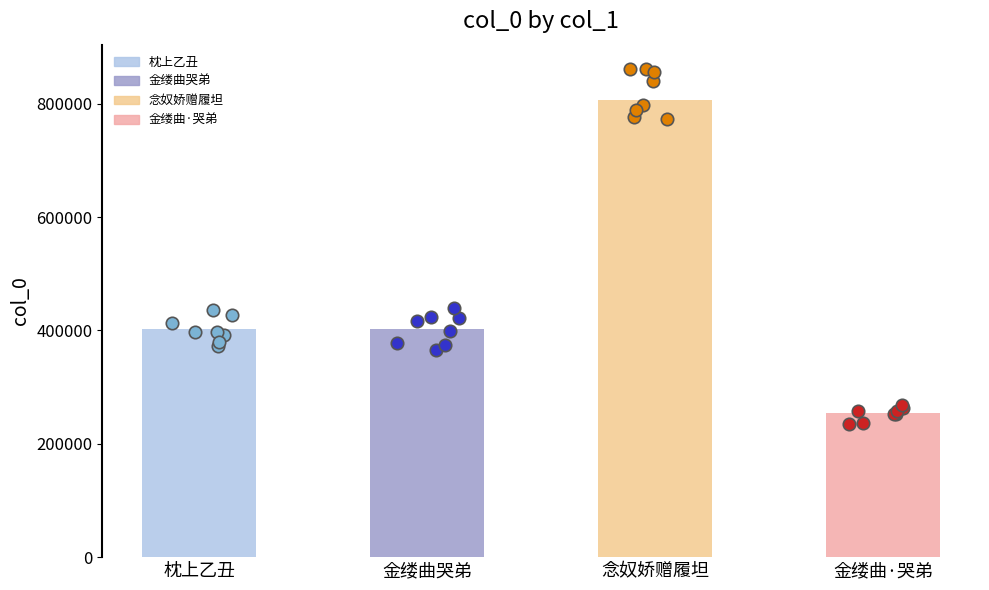

Approximately how many times larger is the value at 枕上乙丑 compared to 金缕曲哭弟?

1.0